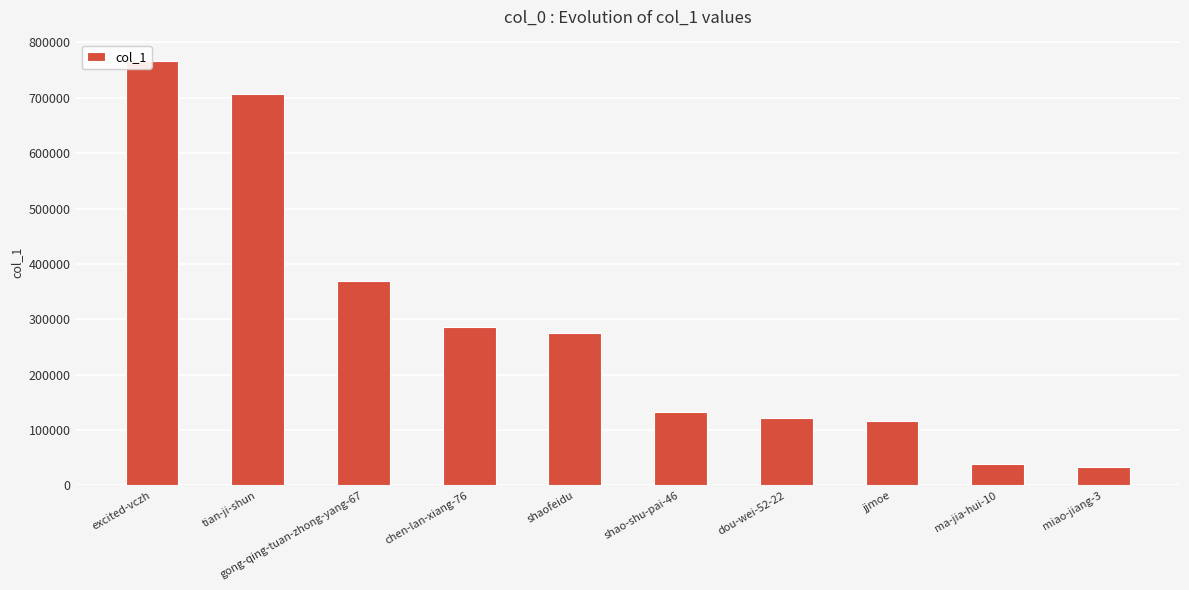

Reading left to right, what are all the values shown in this chart?

766734	707819	368773	285991	275567	132930	122245	116466	38889	33016